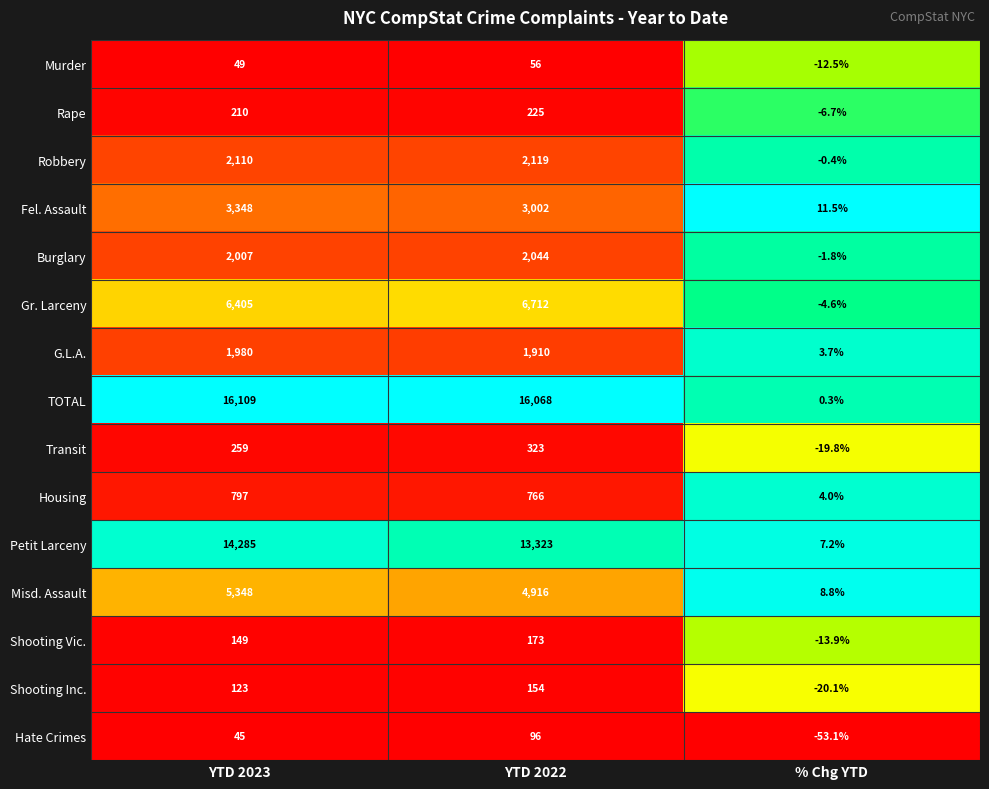

How many distinct data groups are displayed?

15